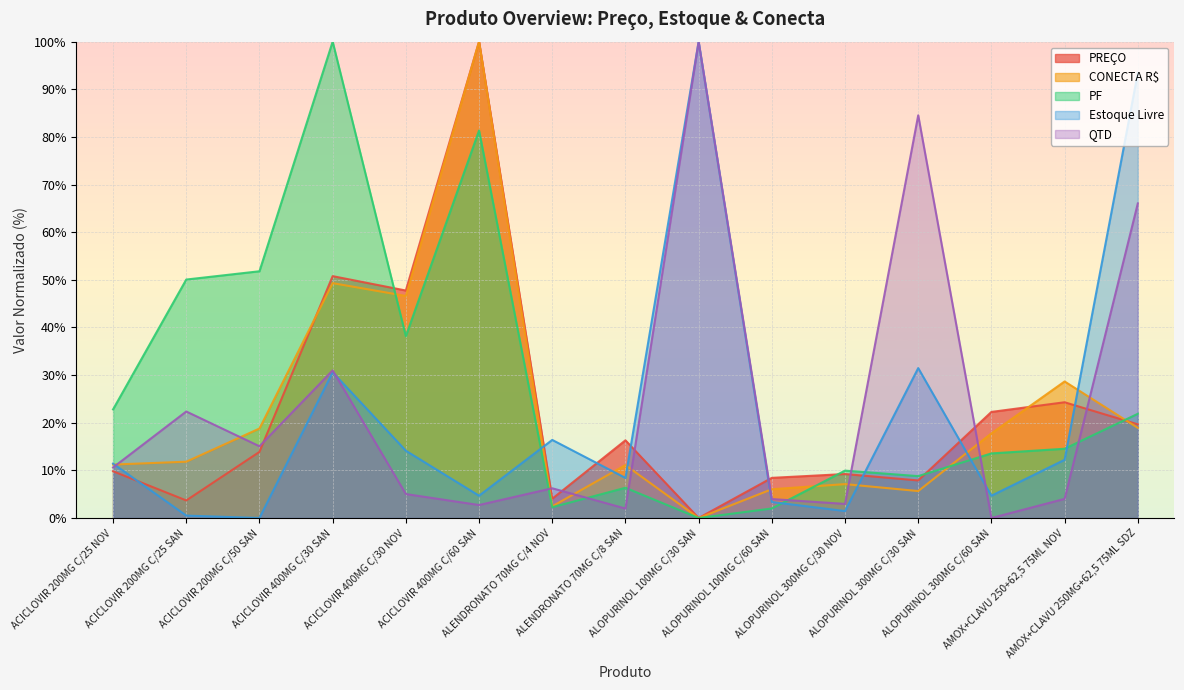

Is it true that CONECTA R$ equals 0.0 at ALOPURINOL 100MG C/30 SAN?

True